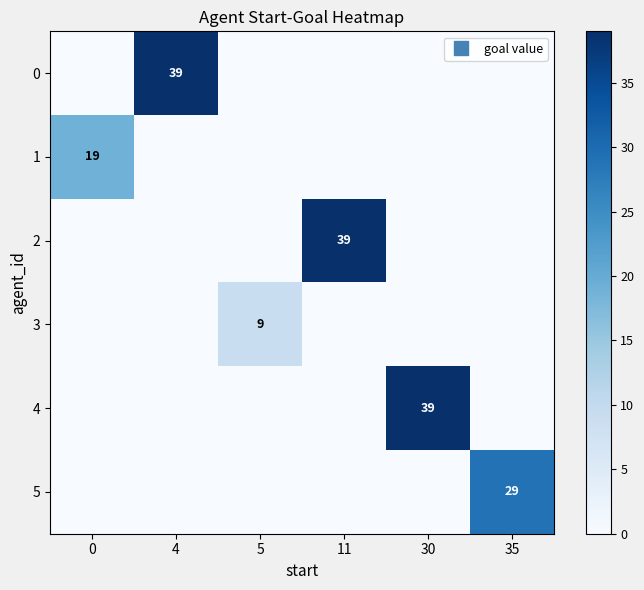

Rank the series at 4 from lowest to highest value.

1, 2, 3, 4, 5, 0